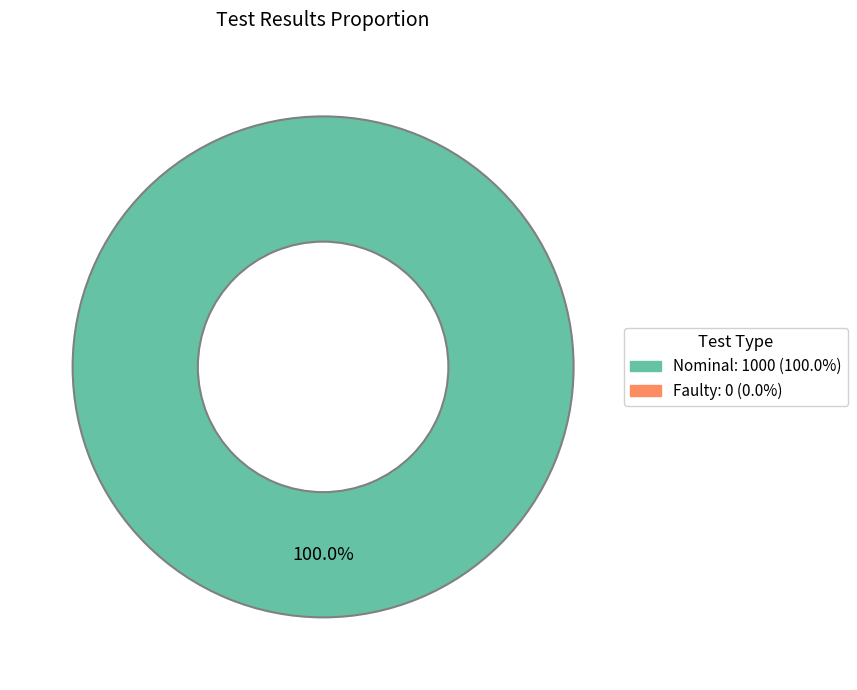

Is there any slice that represents more than half of the pie?

Yes